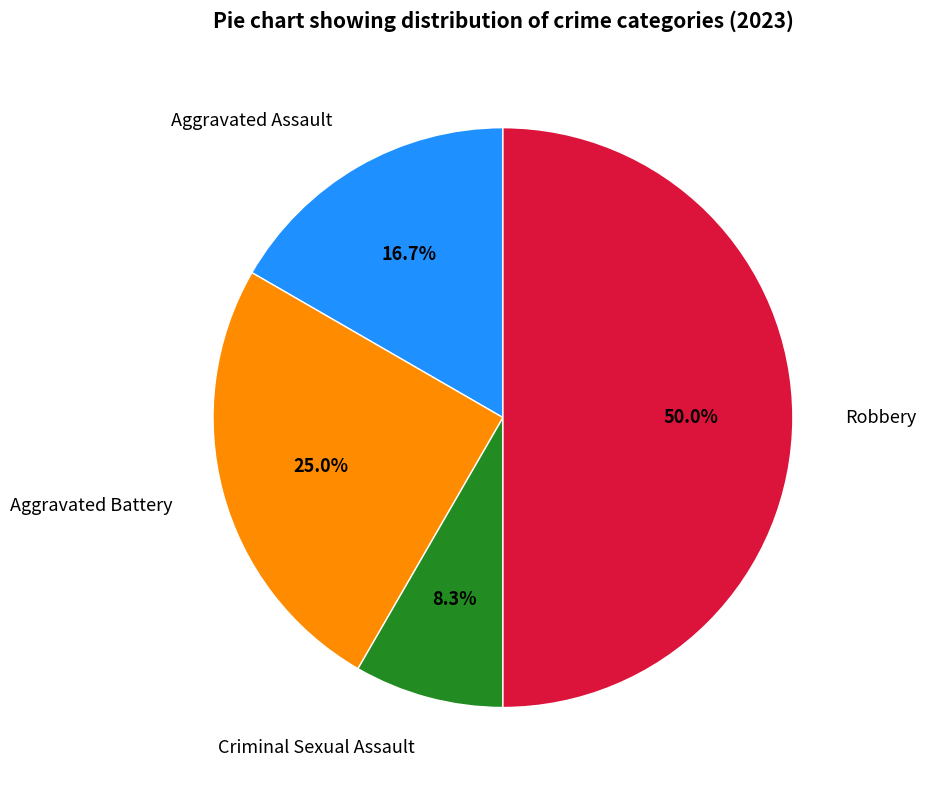

Between Criminal Sexual Assault and Aggravated Battery, which is larger?

Aggravated Battery